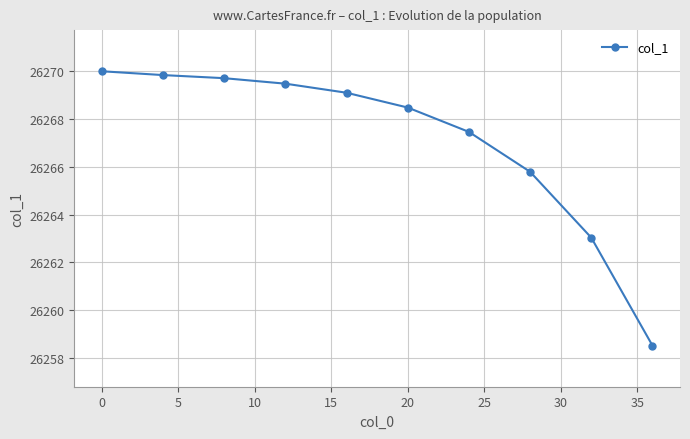

What is the average value?

26267.1